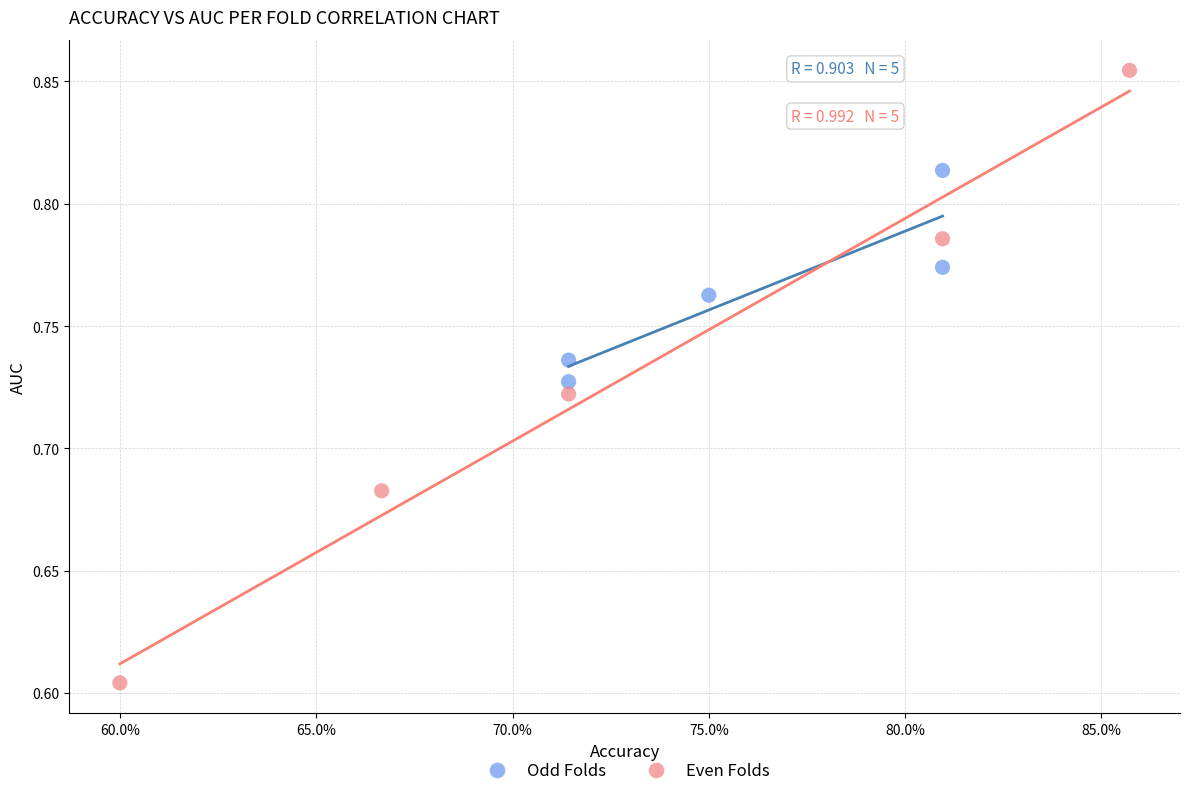

Which series reaches the maximum Y coordinate?

Even Folds